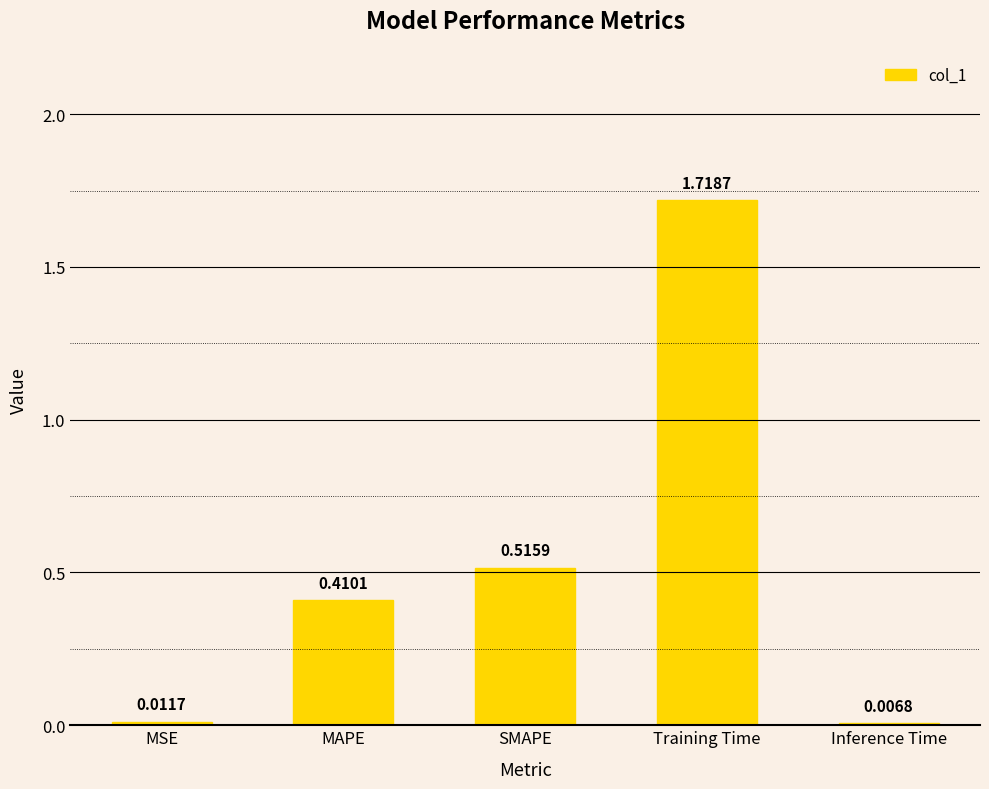

What is the label of the 5th bar from the right?

MSE